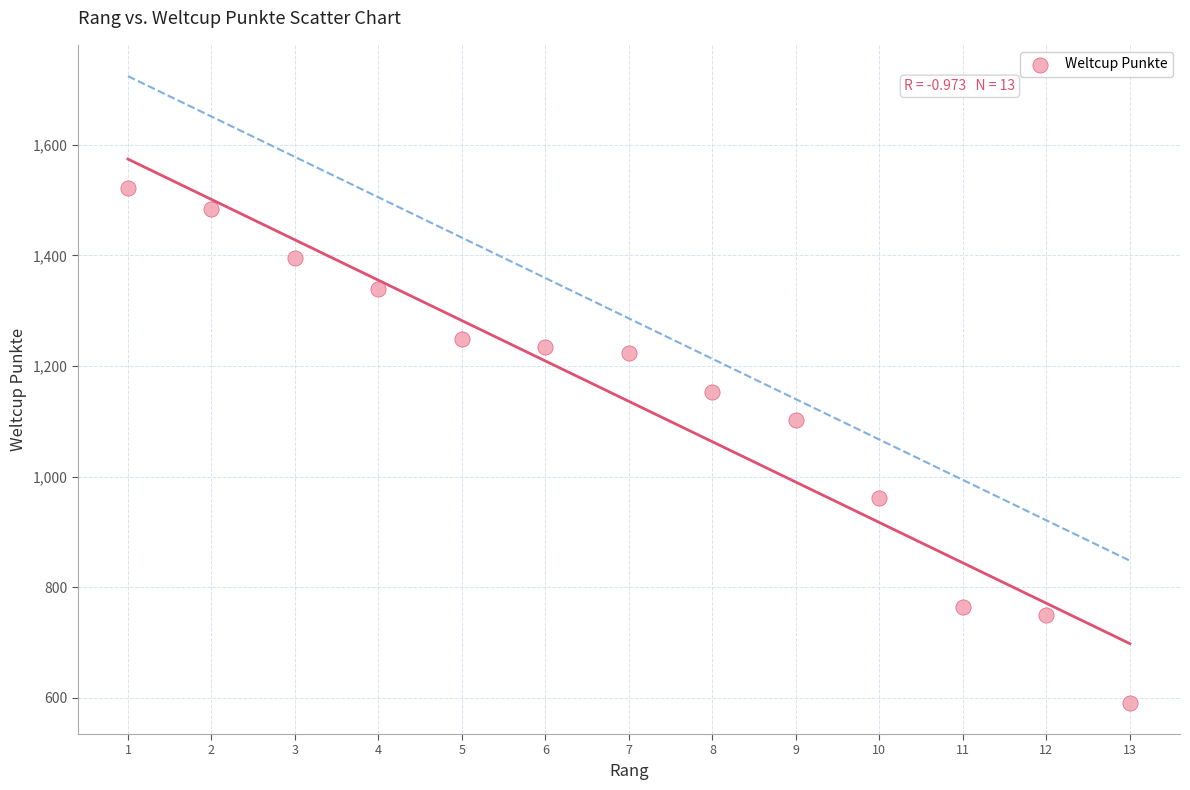

What is the range of X values (max minus min)?

12